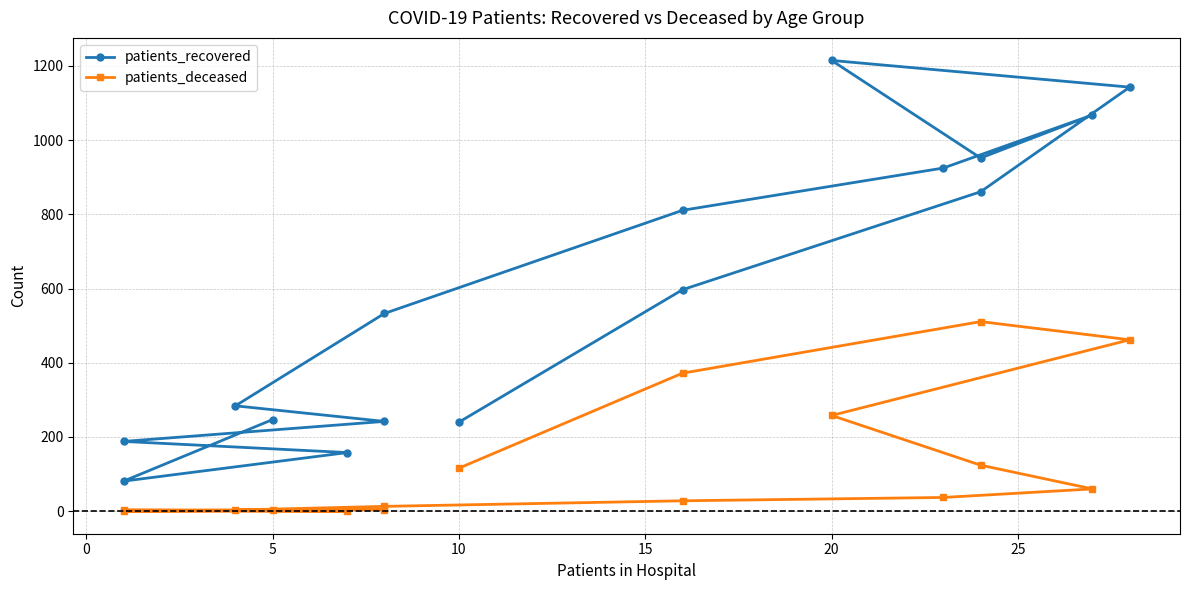

True or false: patients_recovered and patients_deceased cross at least once.

False